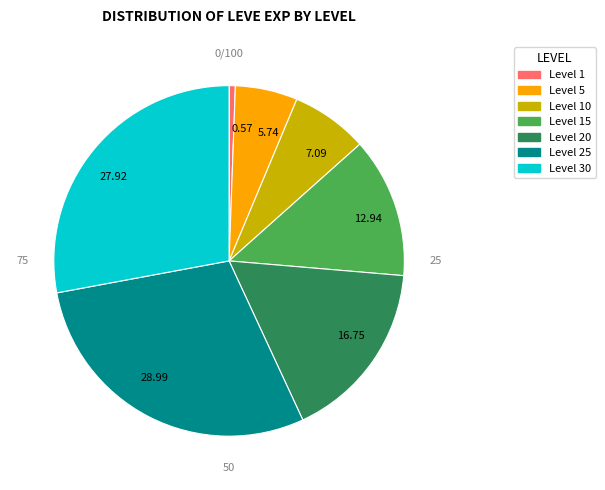

Which category has the smallest portion of the pie?

0.57